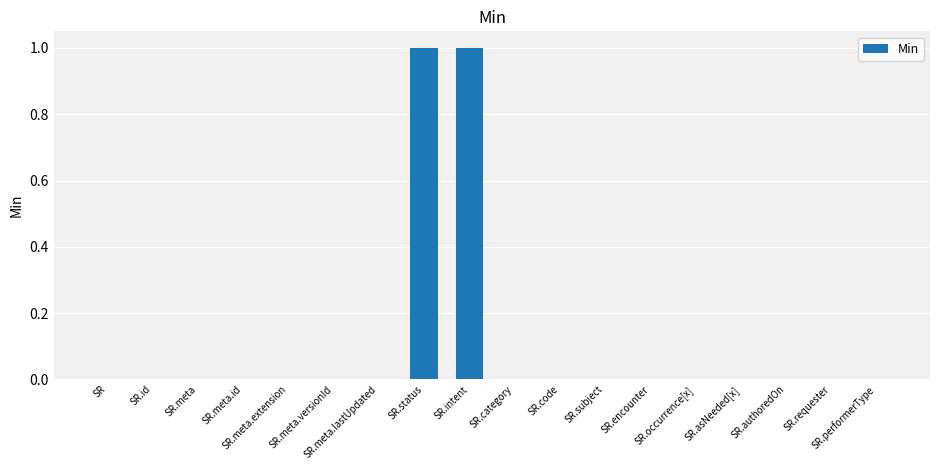

Reading right to left, extract all data points from this chart.

0	0	0	0	0	0	0	0	0	1	1	0	0	0	0	0	0	0